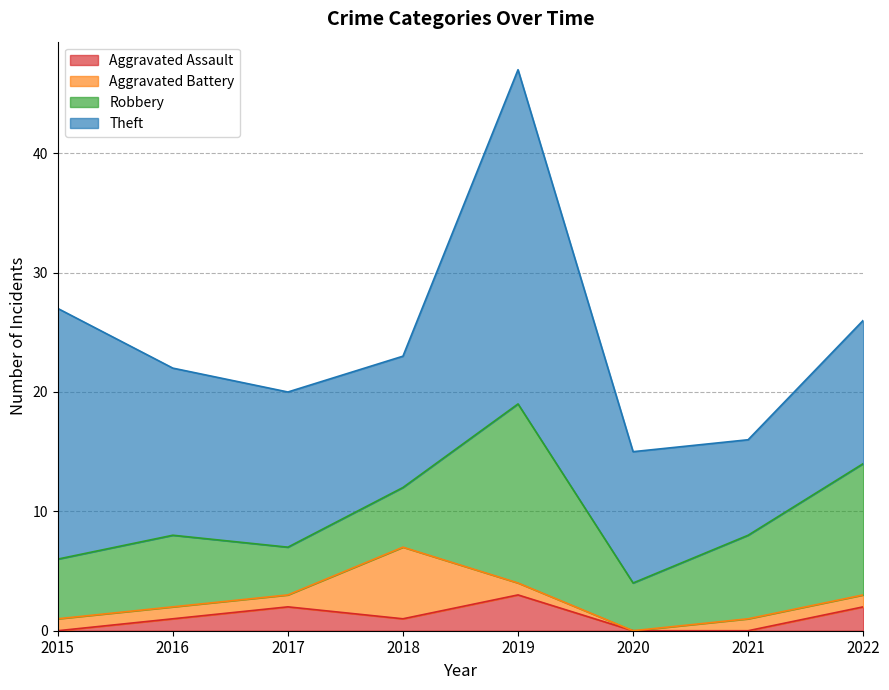

True or false: Aggravated Assault has a value of 1 at 2018.

True